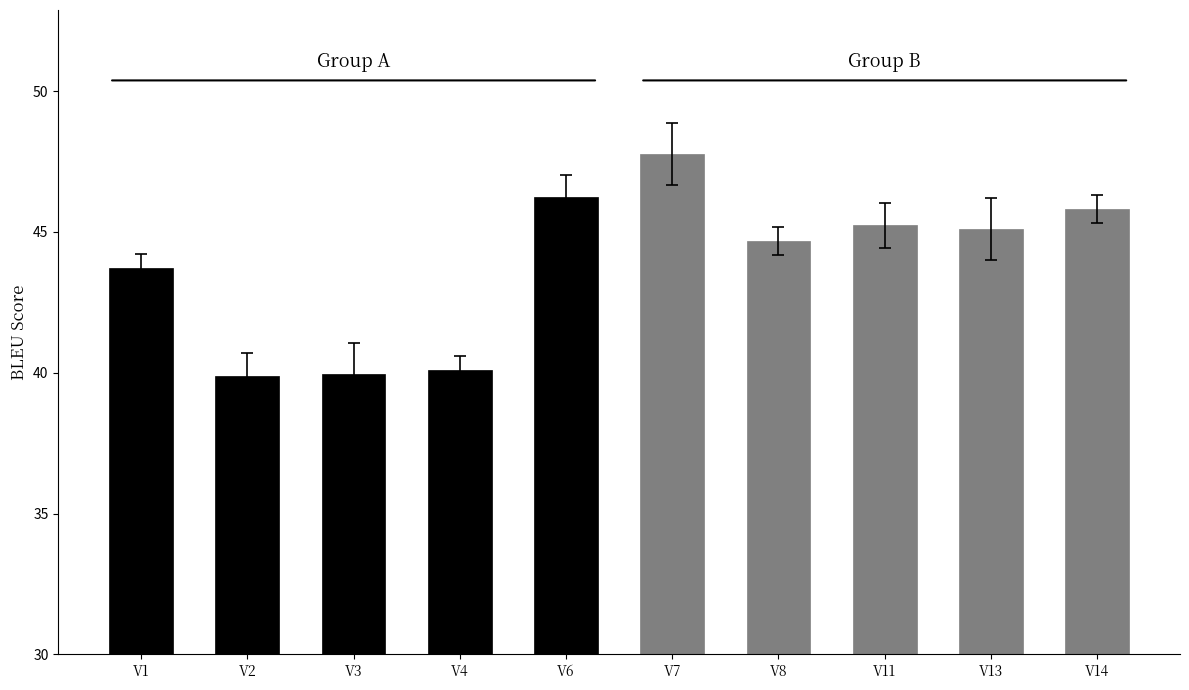

Which has a higher value, V6 or V1?

V6